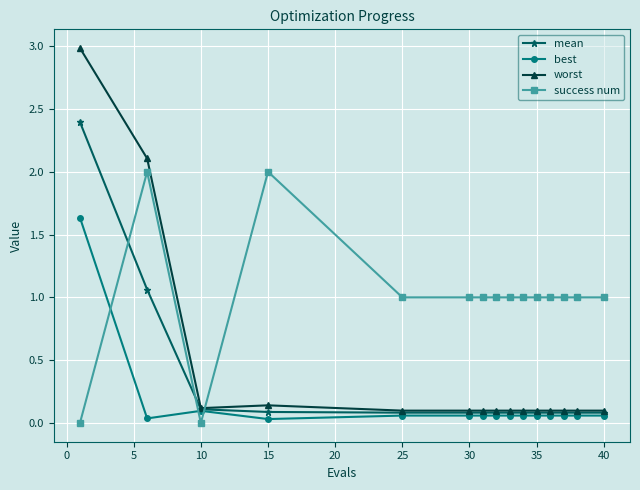

Which series has the largest total across all categories?

success num